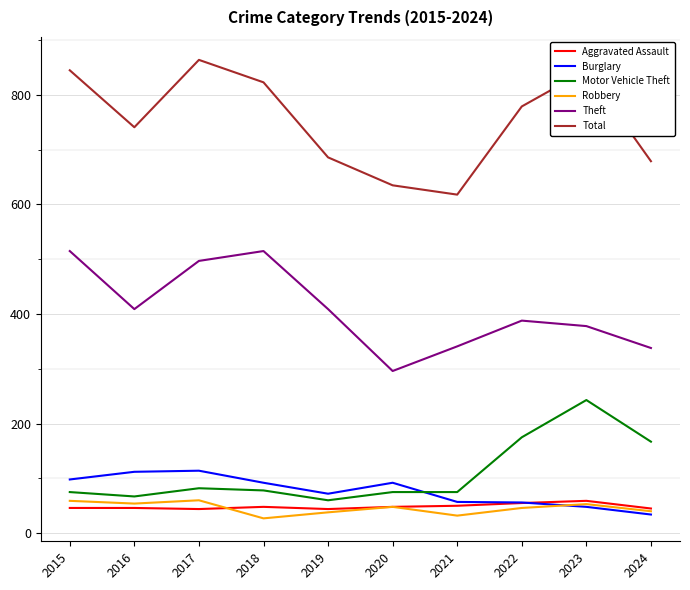

True or false: Burglary and Theft intersect in this chart.

False